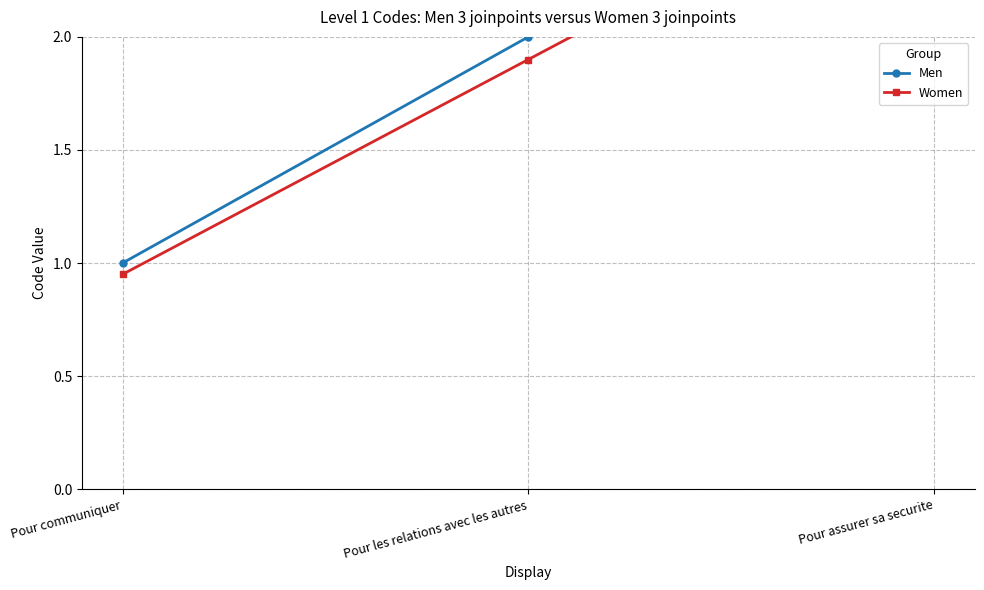

What is the difference between the maximum and second lowest values in the Women series?

0.9